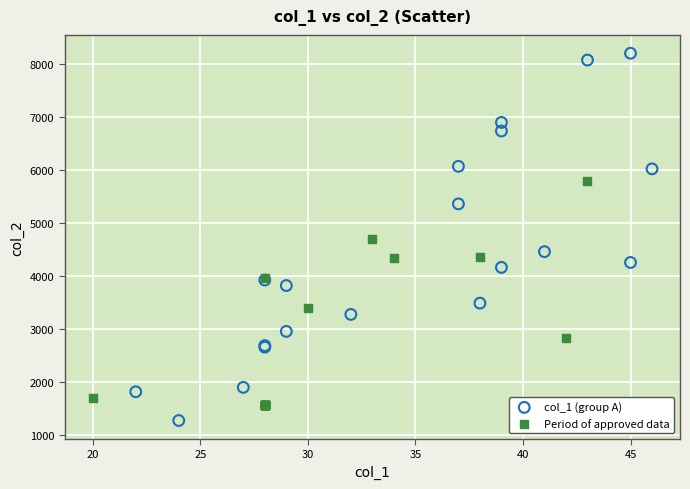

Which series has the widest spread of Y values?

col_1 (group A)